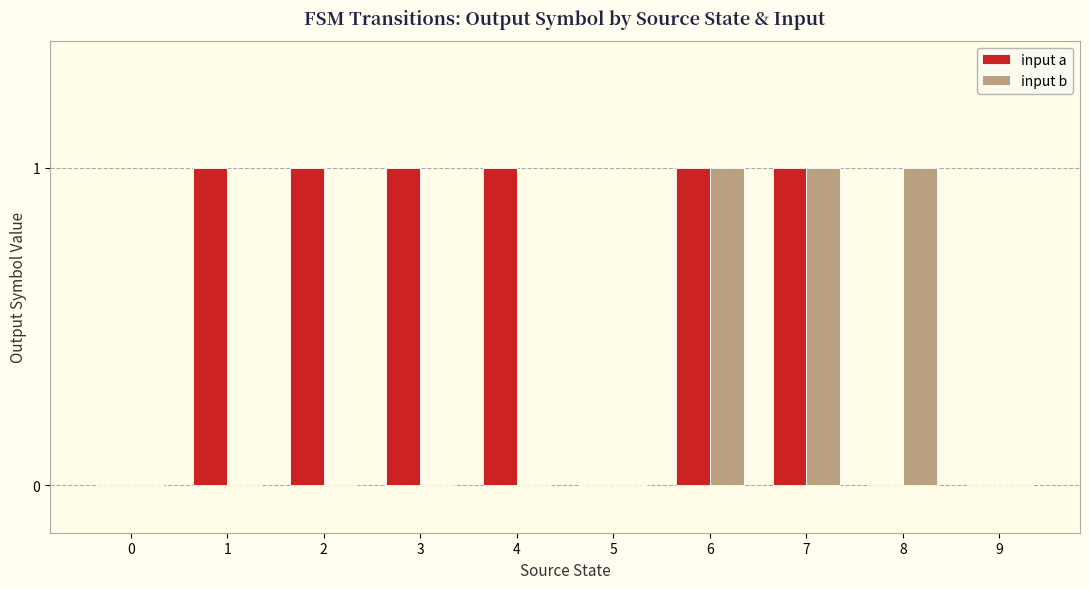

How many categories are shown in the chart?

10